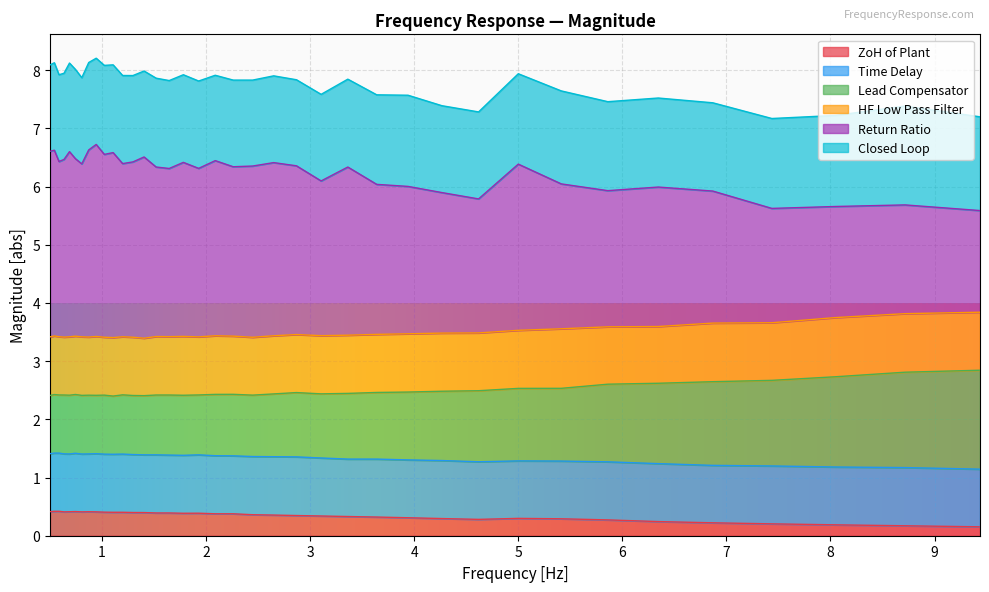

What is the approximate value of ZoH of Plant at 1.4036?

0.4